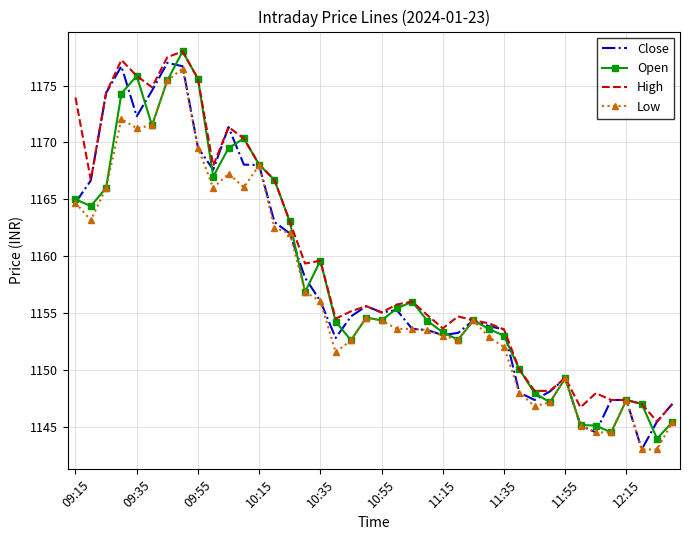

What is the maximum value for Open?

1178.0